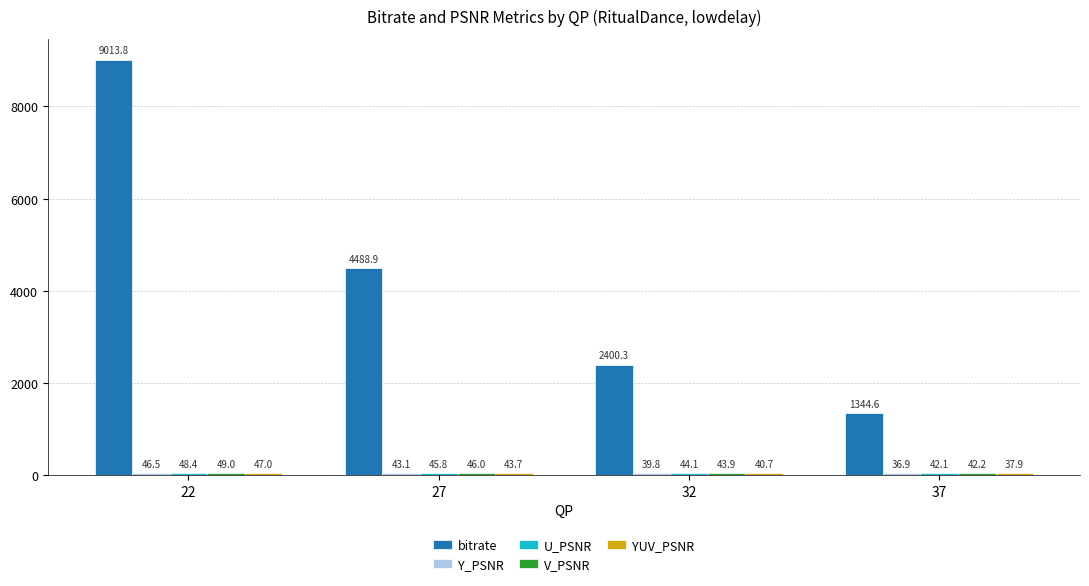

What is the difference between the maximum and minimum values in the bitrate series?

7669.2